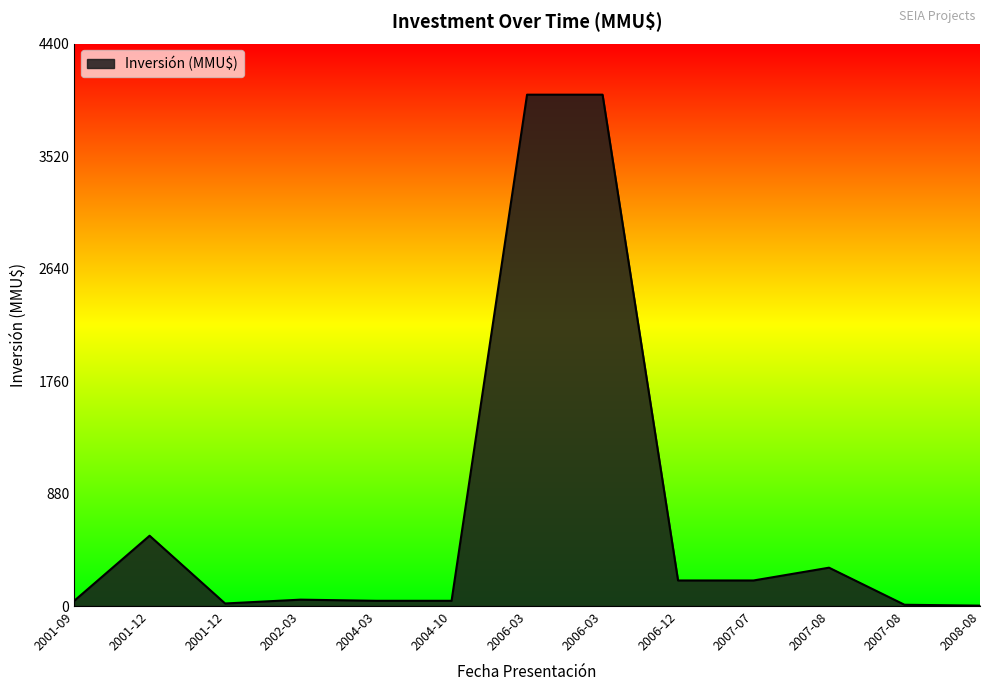

How many points are lower than both their immediate neighbors (excluding endpoints)?

1